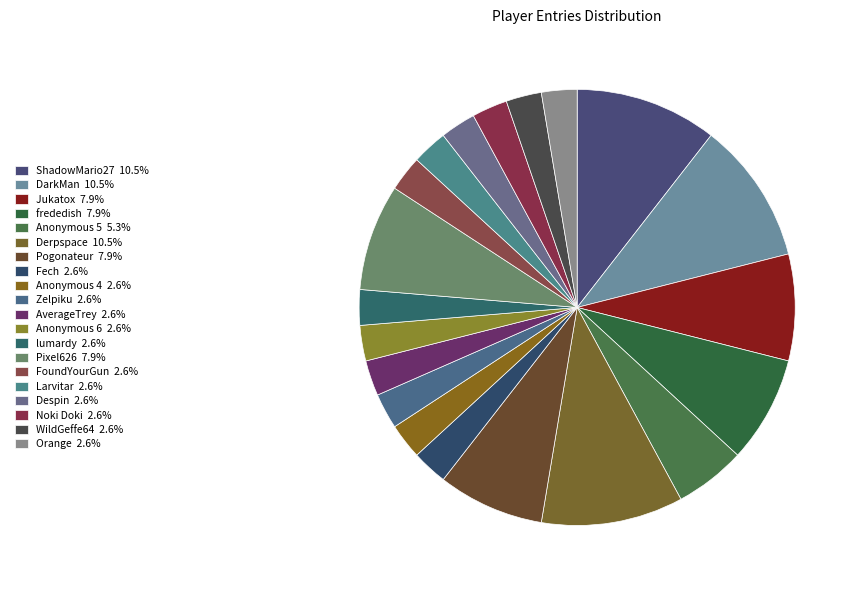

How many slices are in this pie chart?

20